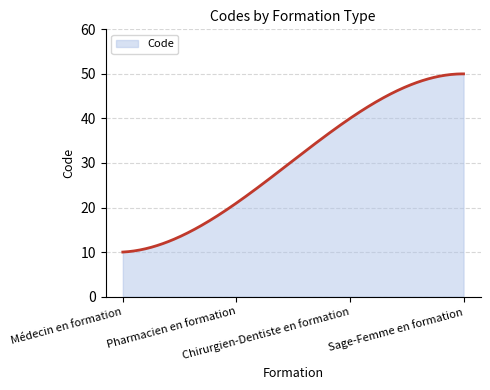

What is the maximum value shown in the chart?

50.0